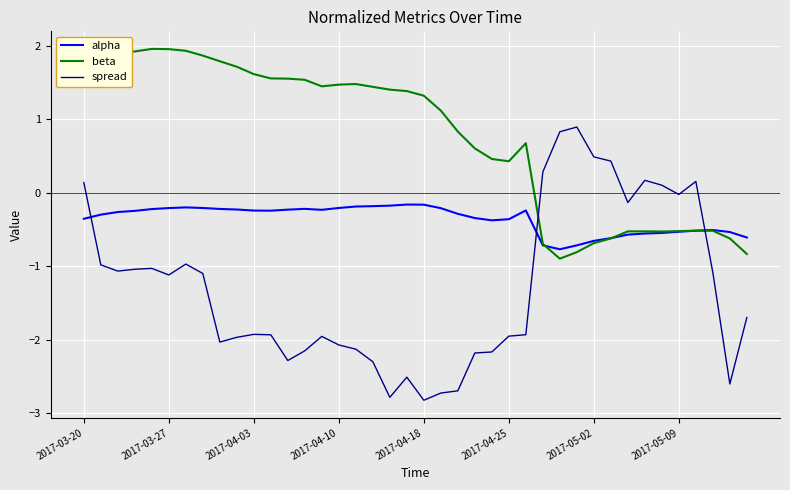

Which series has the largest total across all categories?

beta